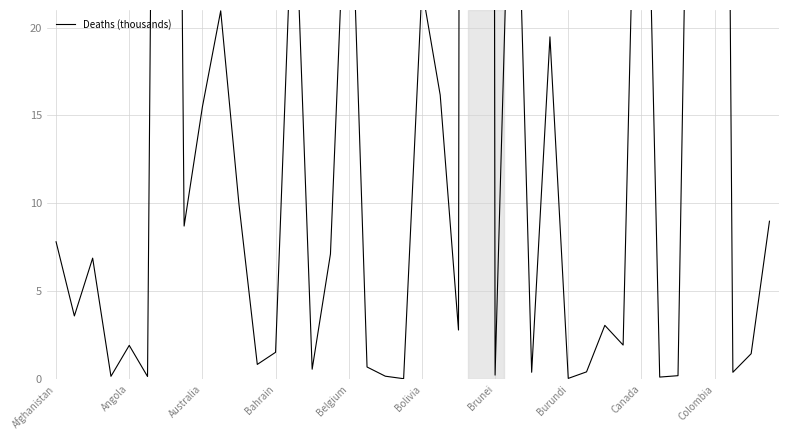

How many data points does each series have?

40